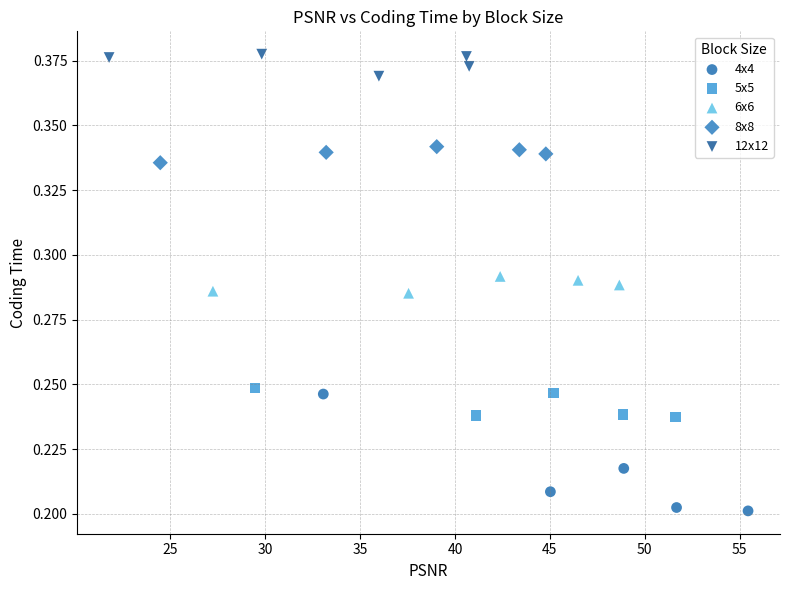

Which series reaches the minimum Y coordinate?

4x4